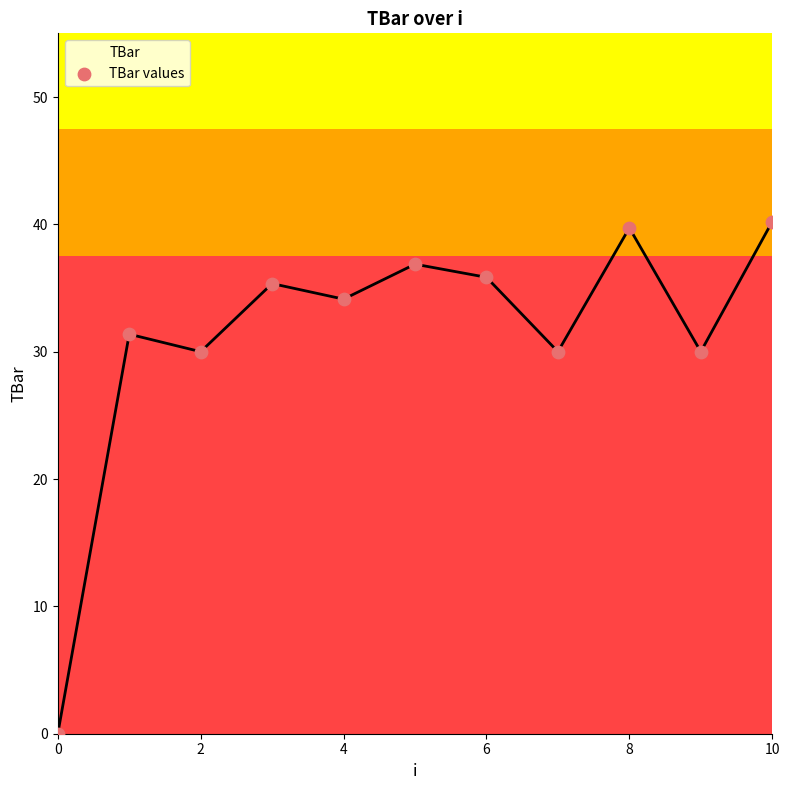

What is the maximum value shown in the chart?

40.2